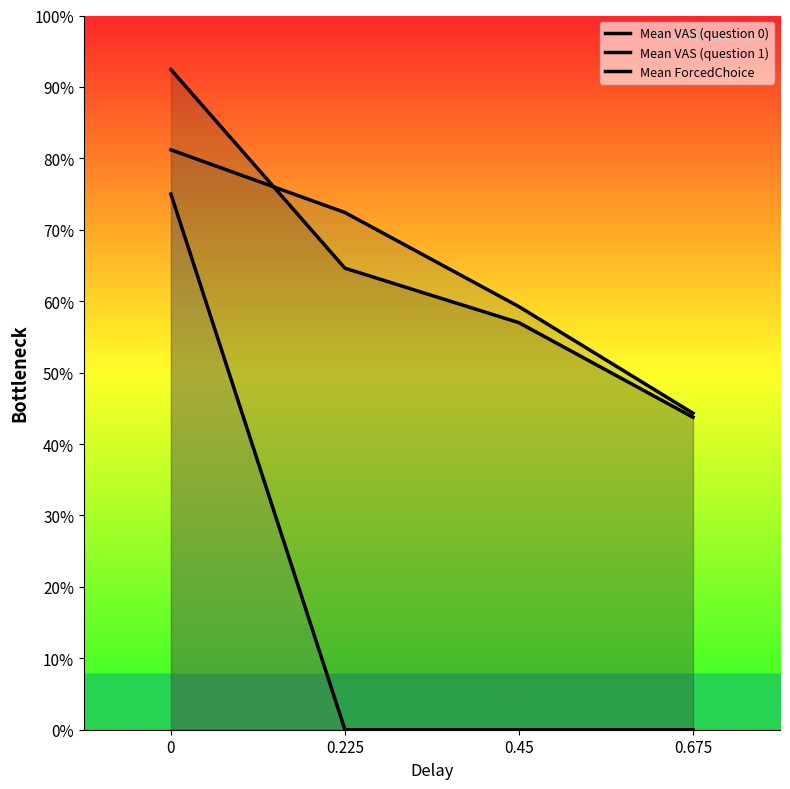

What is the spread (max minus min) of values at 0.45?

0.6